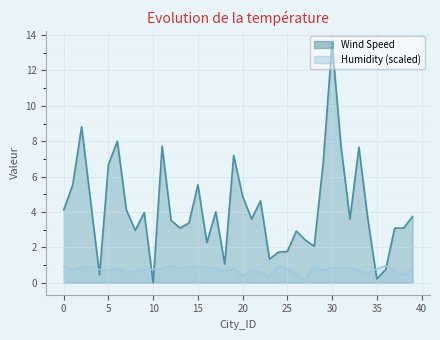

Rank the series by their average value, from highest to lowest.

Wind Speed, Humidity